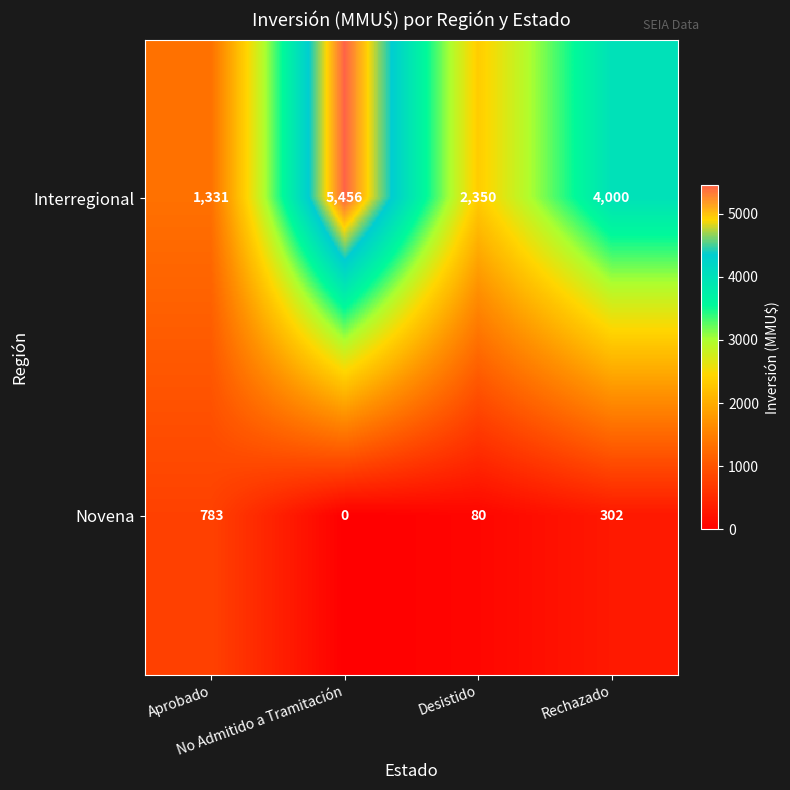

What is the maximum value shown in the chart?

5456